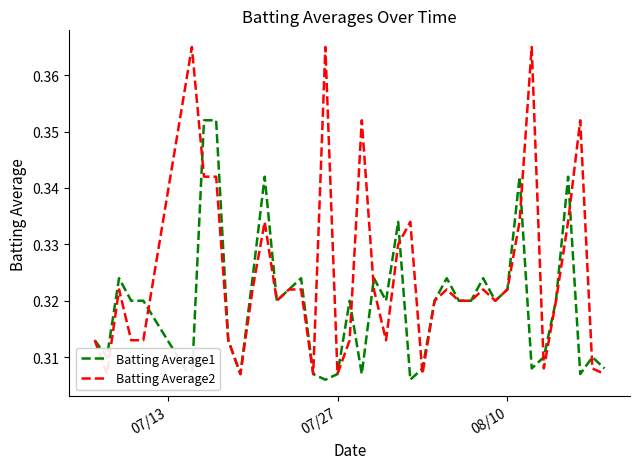

Rank the series by their maximum value, from lowest to highest.

Batting Average1, Batting Average2